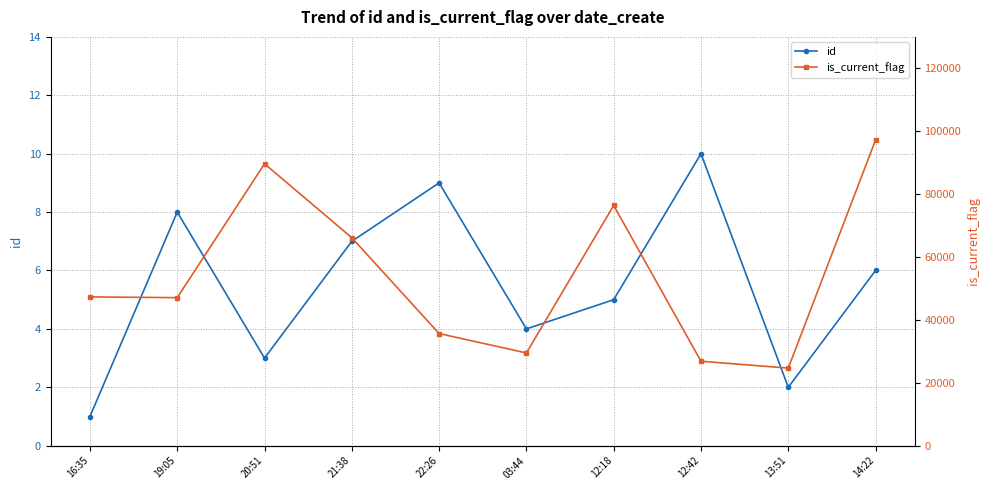

Reading right to left, what are all the values shown in this chart?

id: 6	2	10	5	4	9	7	3	8	1
is_current_flag: 97222	24674	26857	76403	29493	35662	66136	89647	47076	47317